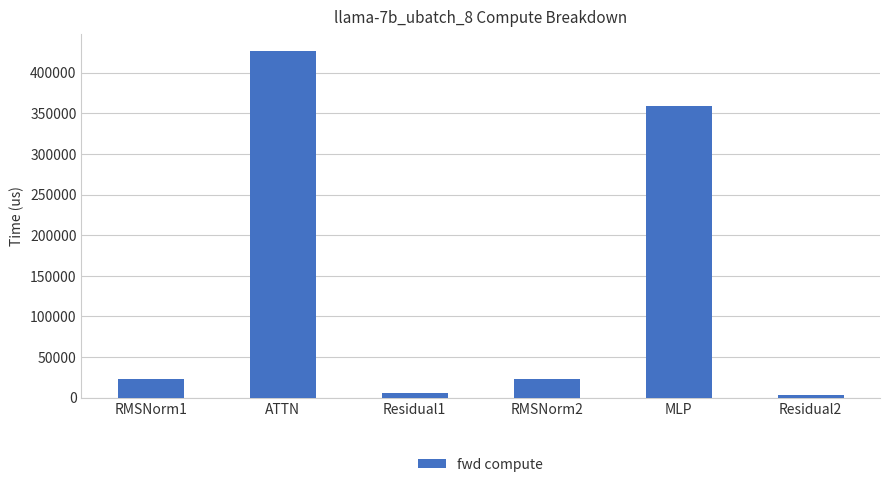

What is the sum of the values at RMSNorm1 and ATTN?

449590.9